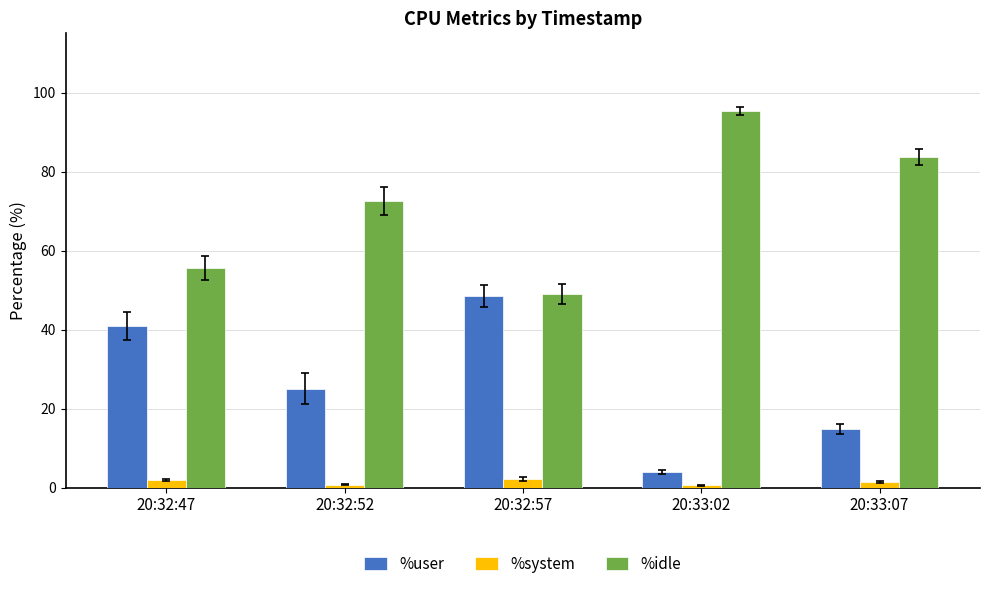

What is the difference between the %user values at 20:32:47 and 20:32:52?

15.9